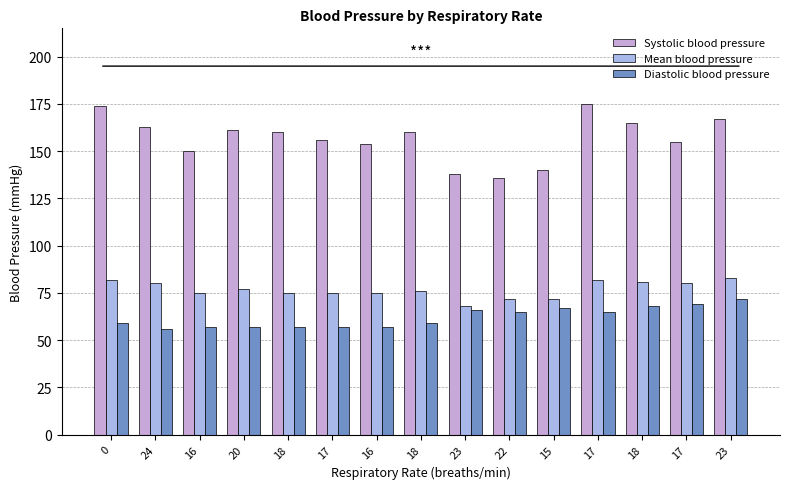

How many bars are there in total?

45